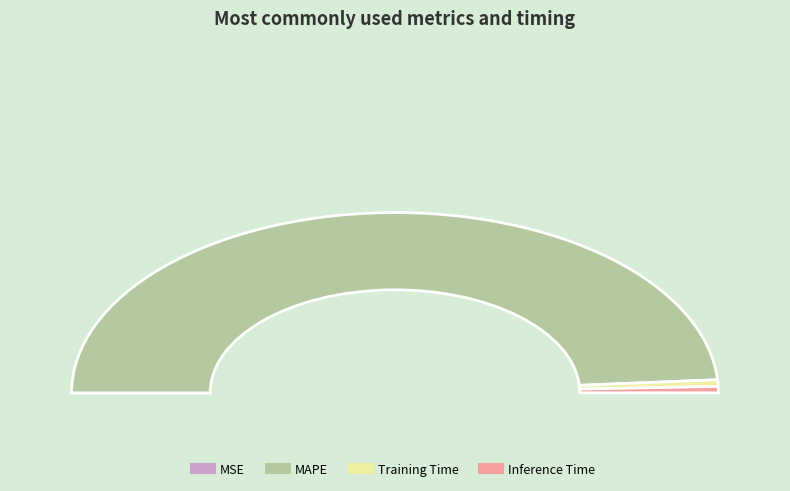

True or false: MAPE accounts for 99% of the total.

False